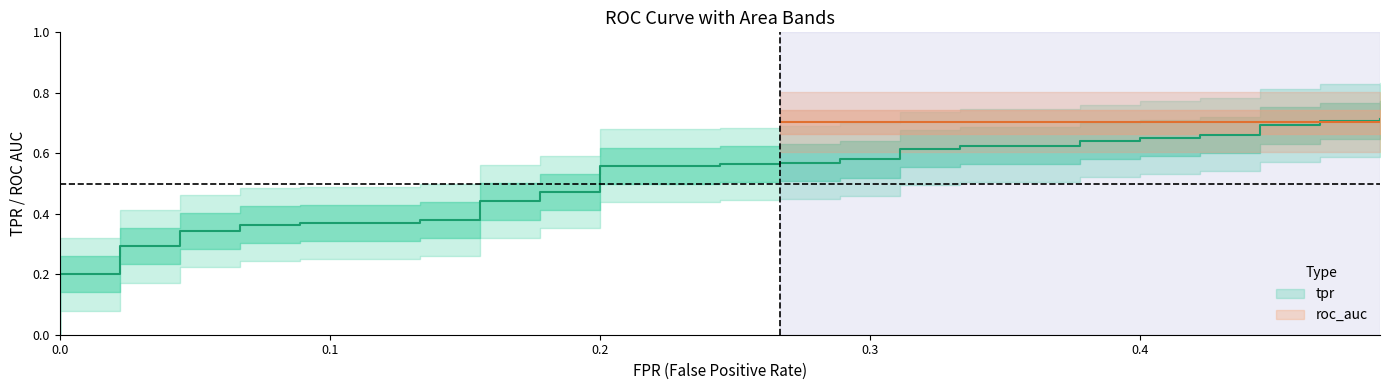

Is this an area chart (filled region under the line)?

No